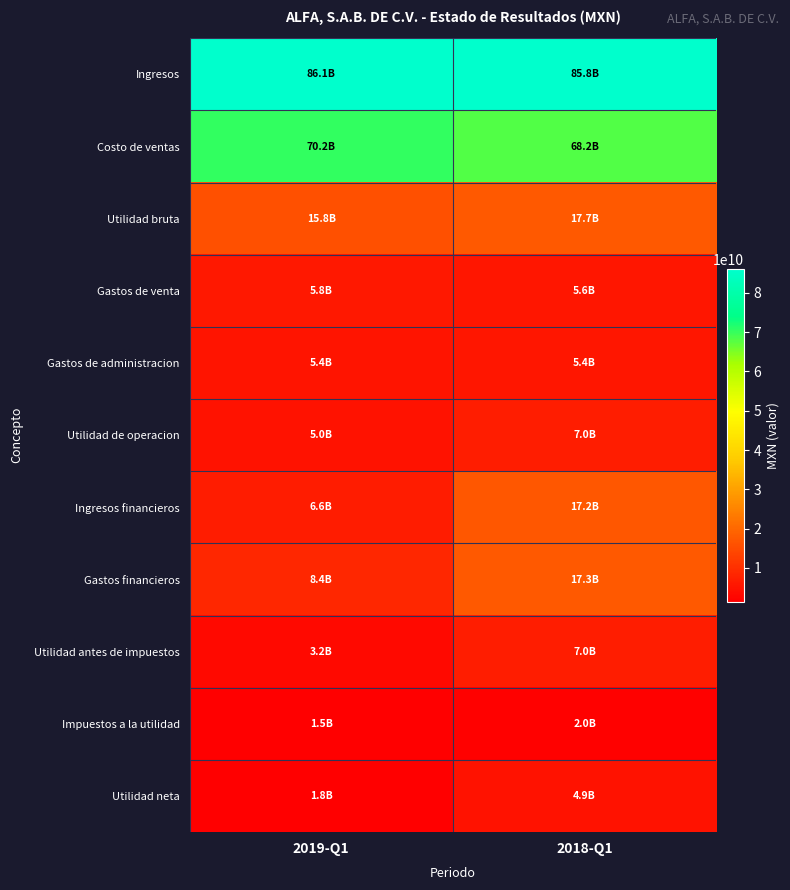

What is the total value across all series at 2019-Q1?

209715769000